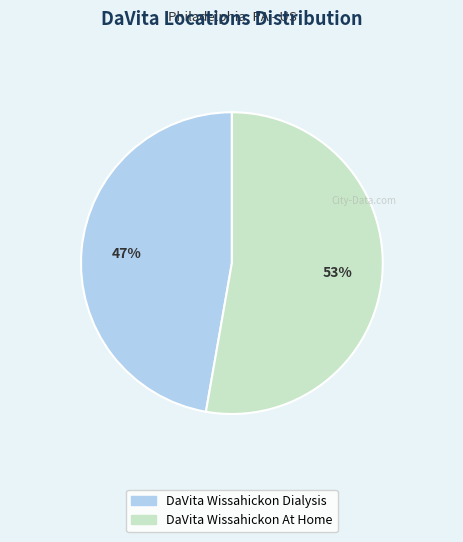

Which slice is the smallest?

DaVita Wissahickon Dialysis